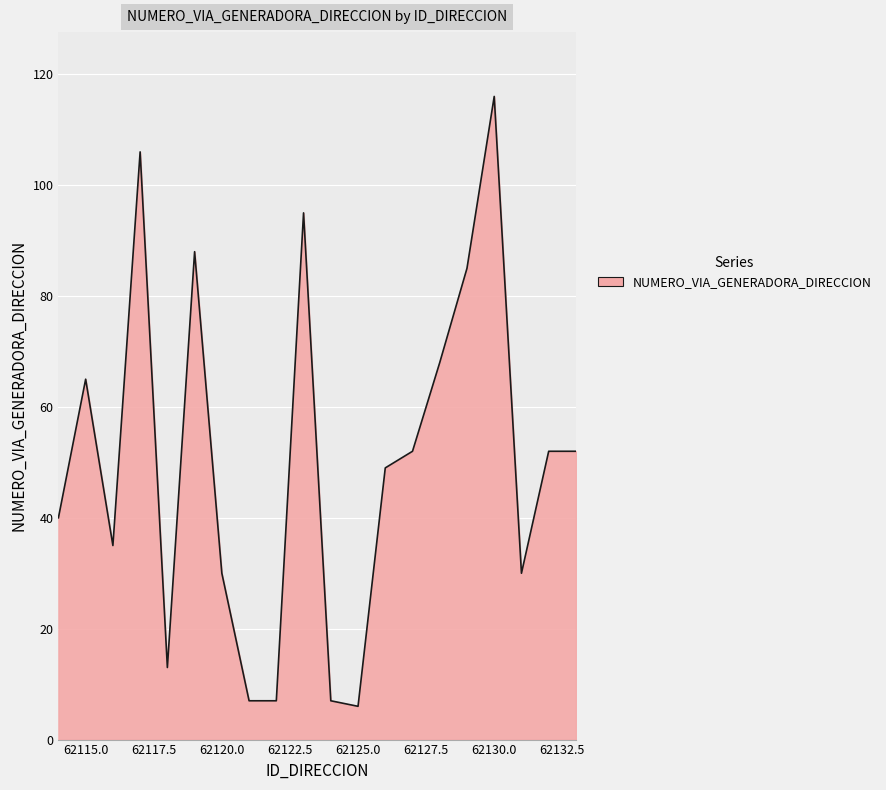

What is the difference between the maximum and minimum values?

110